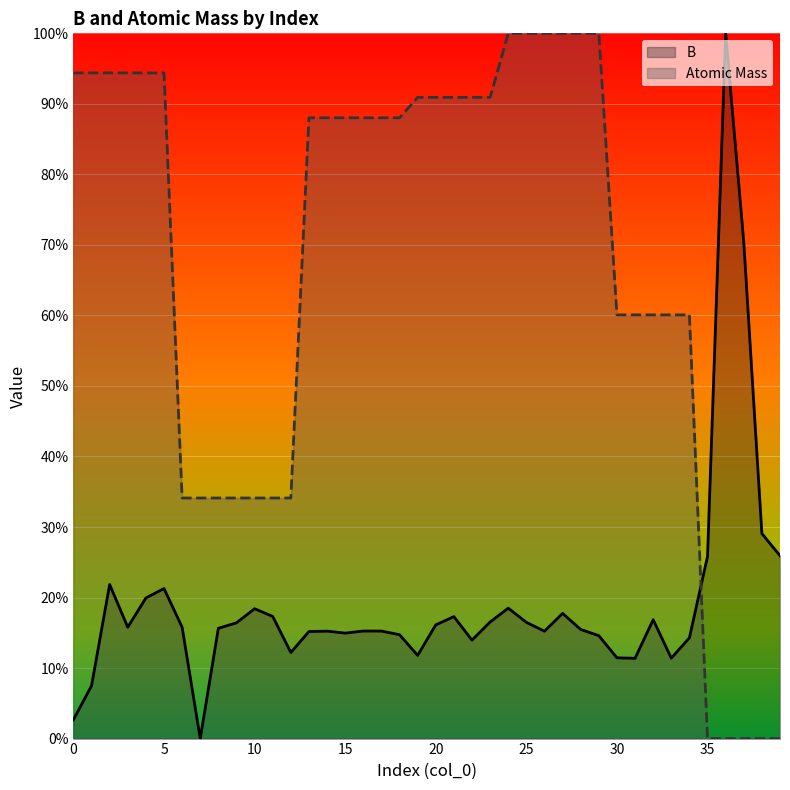

At which label is Atomic Mass (line) closest to 50?

30